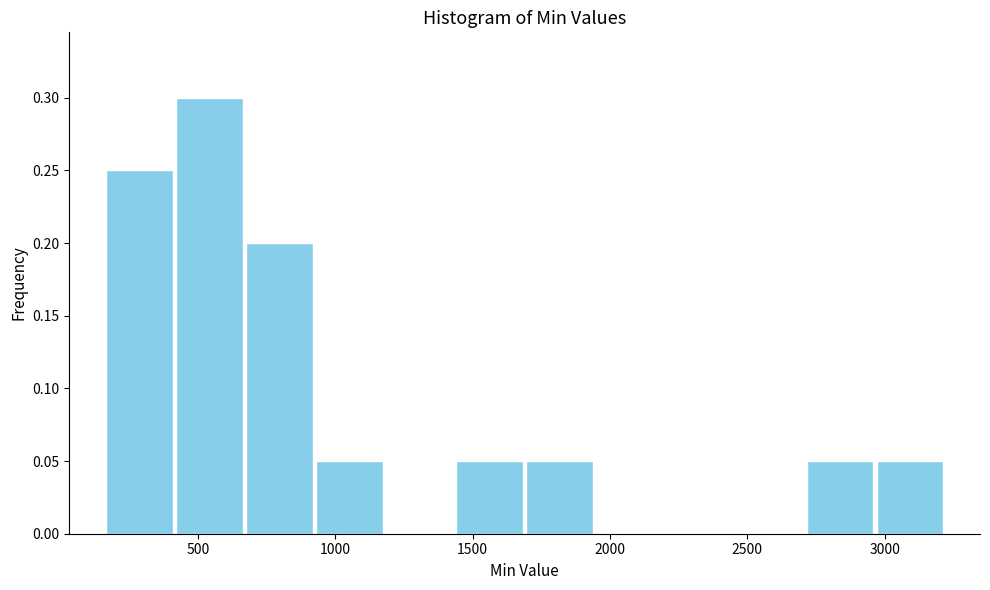

What is the height of the bar covering 900 to 1200 on the x-axis? Neither the bar edges nor the heights are printed on the chart, so give them approximately, as read against the axes.

0.05